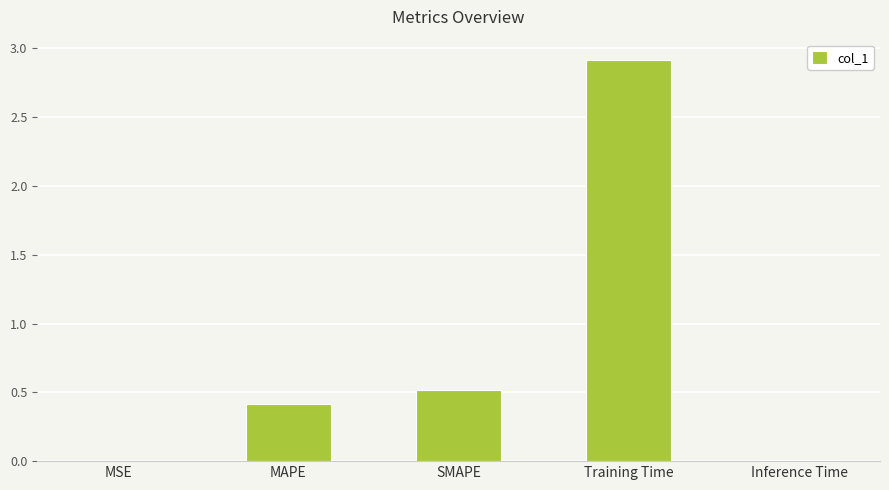

What is the greatest value displayed?

2.9